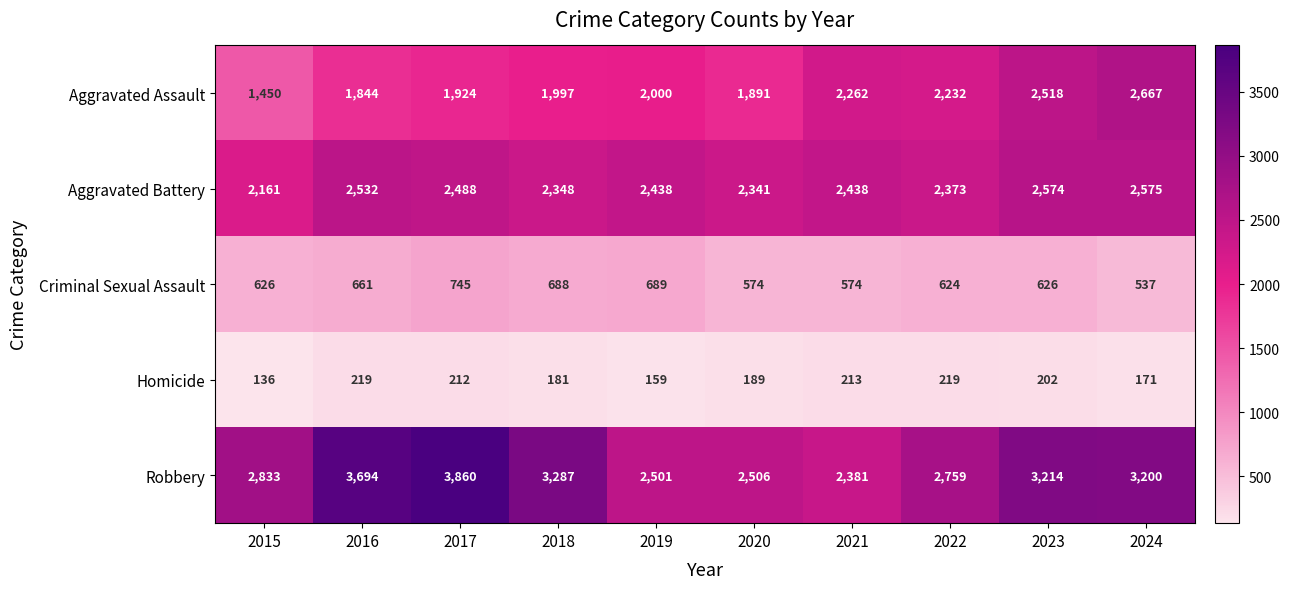

Is it true that Criminal Sexual Assault equals 265 at 2024?

False